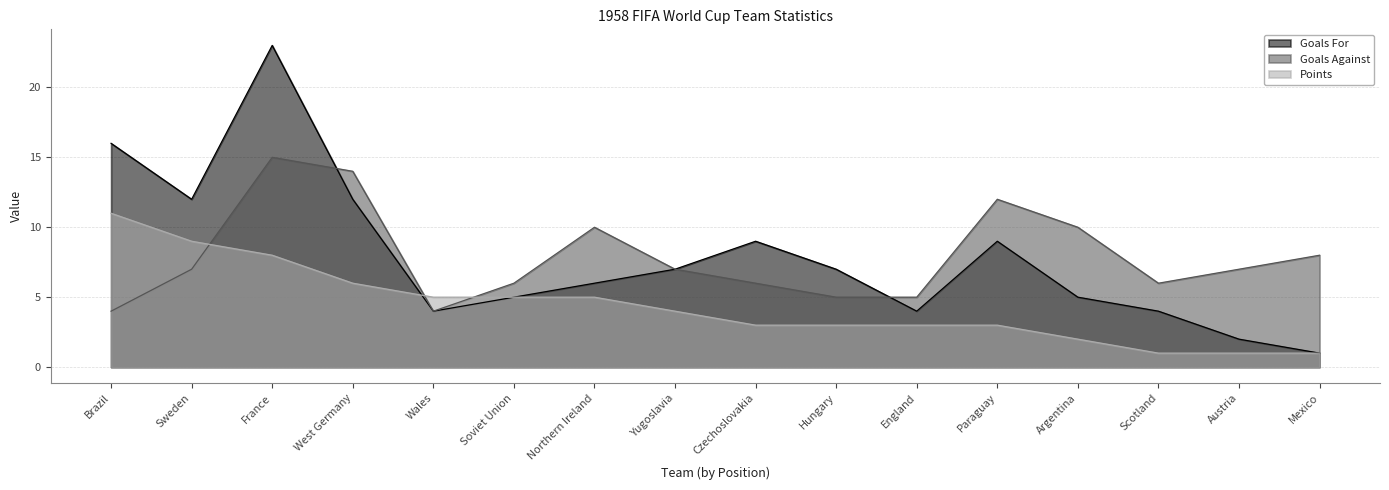

At West Germany, list the series in order from smallest to largest.

Points, Goals For, Goals Against